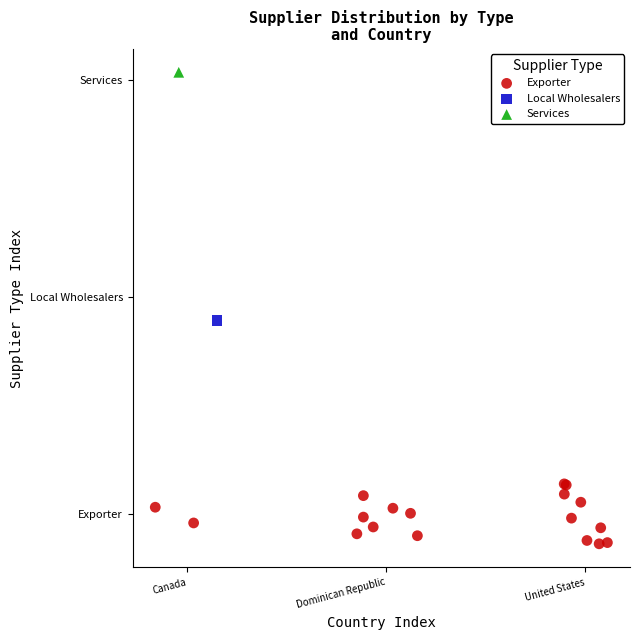

What are all the series names shown in the legend?

Exporter, Local Wholesalers, Services